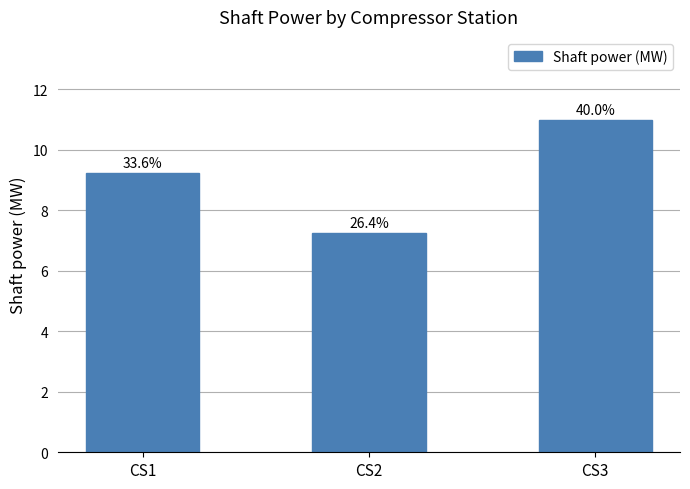

What is the change in value from CS2 to CS3?

+3.7